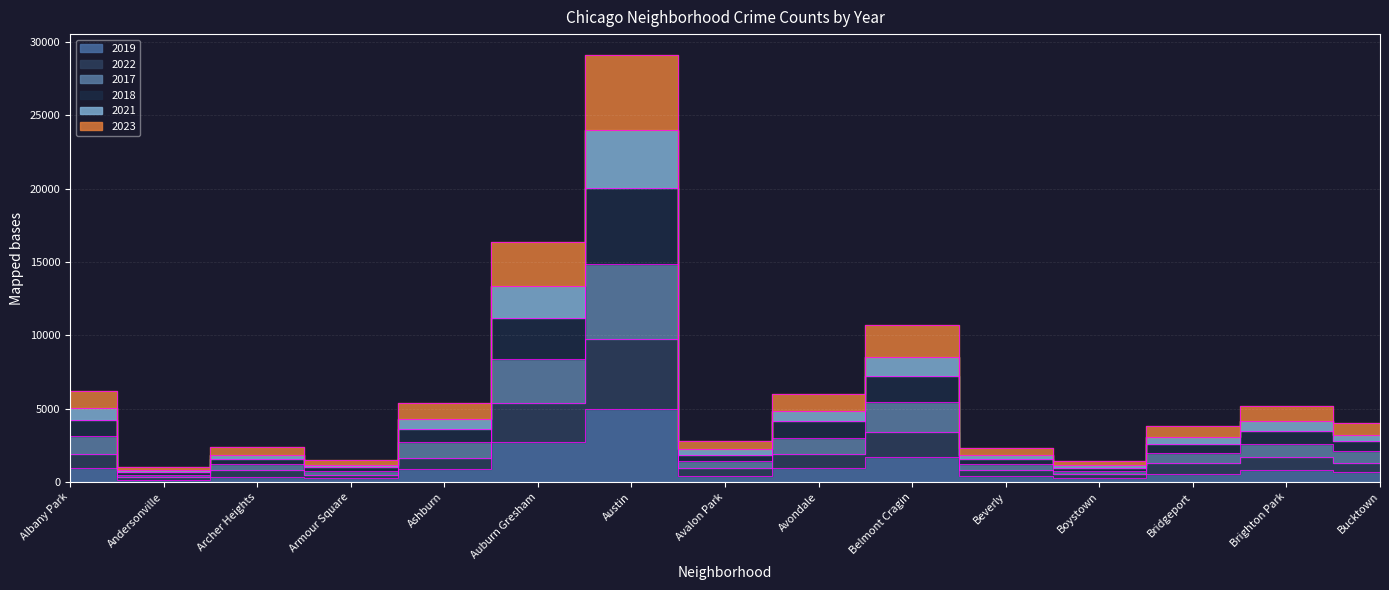

Which category has the lowest value across all series?

Andersonville